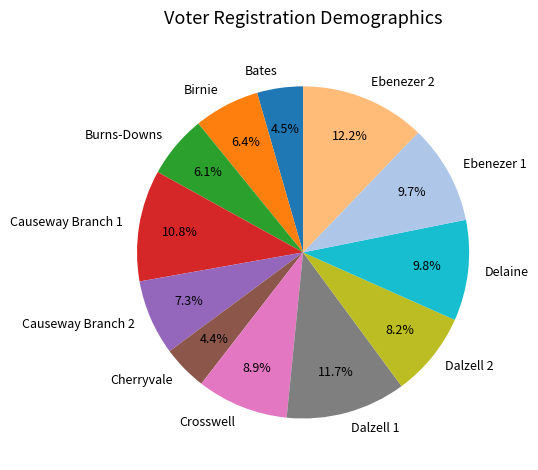

Which has a higher value, Ebenezer 1 or Dalzell 1?

Dalzell 1